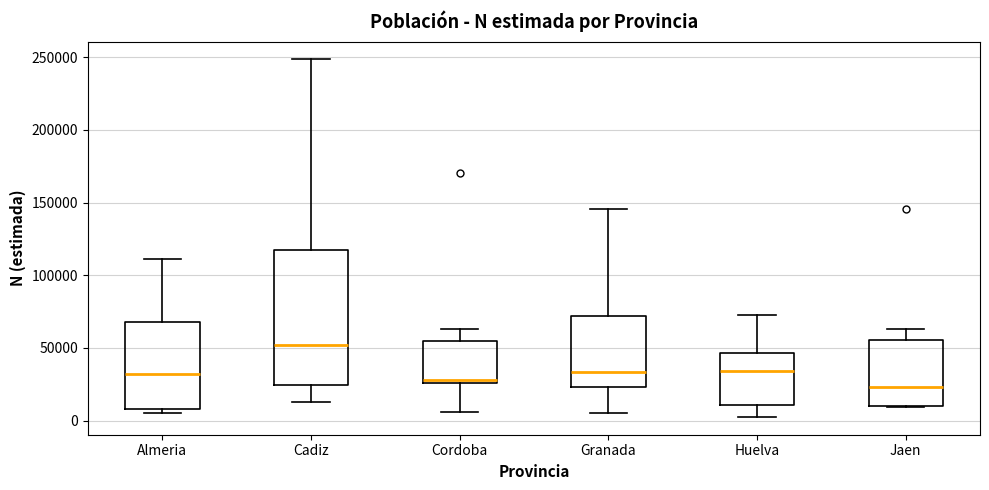

Which box is the tallest, from its lower edge to its upper edge?

Cadiz